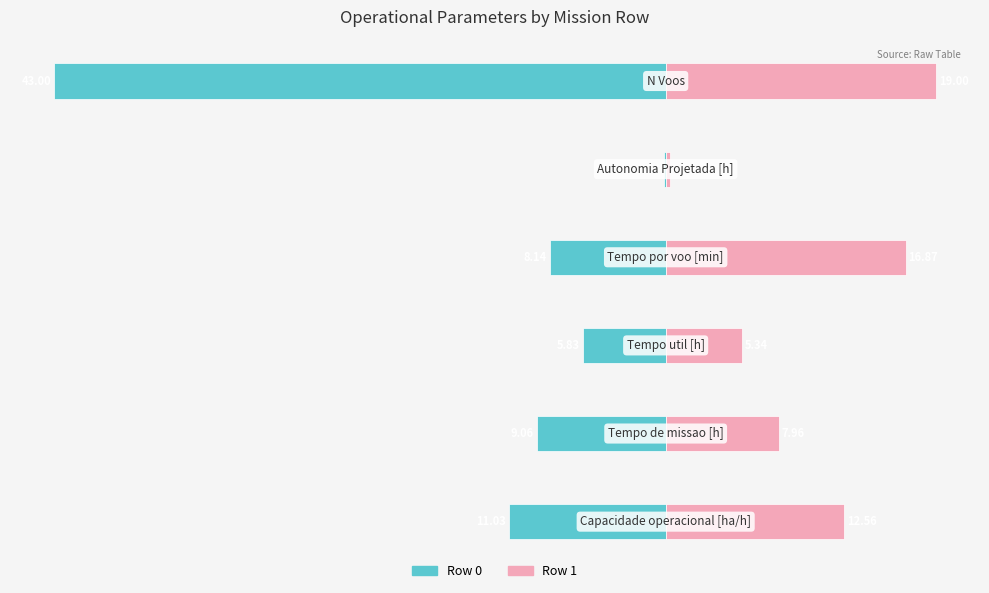

Reading left to right, list all the values displayed in this chart.

Row 0: −50=-11.0	−40=-9.1	−30=-5.8	−20=-8.1	−10=-0.1	0=-43.0
Row 1: −50=12.6	−40=8.0	−30=5.3	−20=16.9	−10=0.3	0=19.0